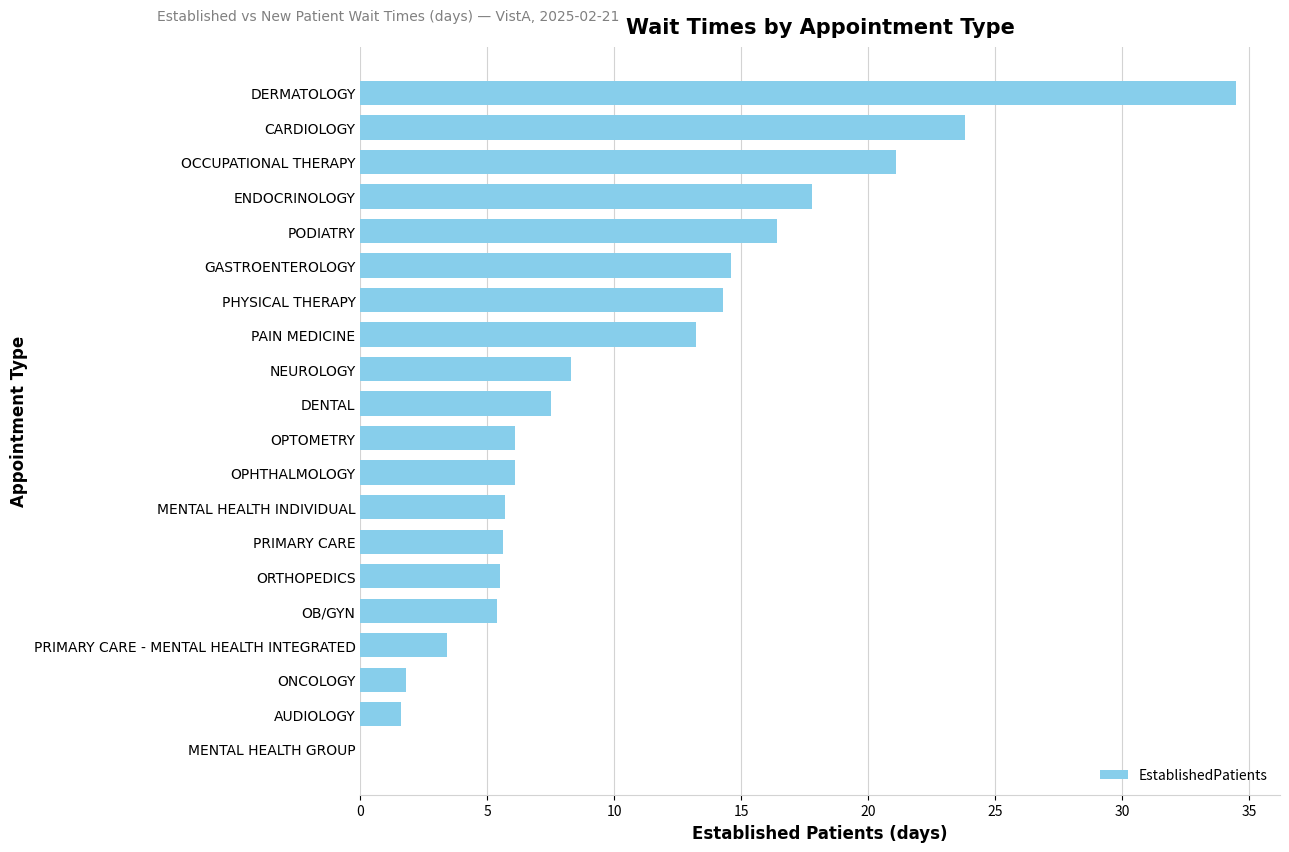

What is the sum of all values?

212.7